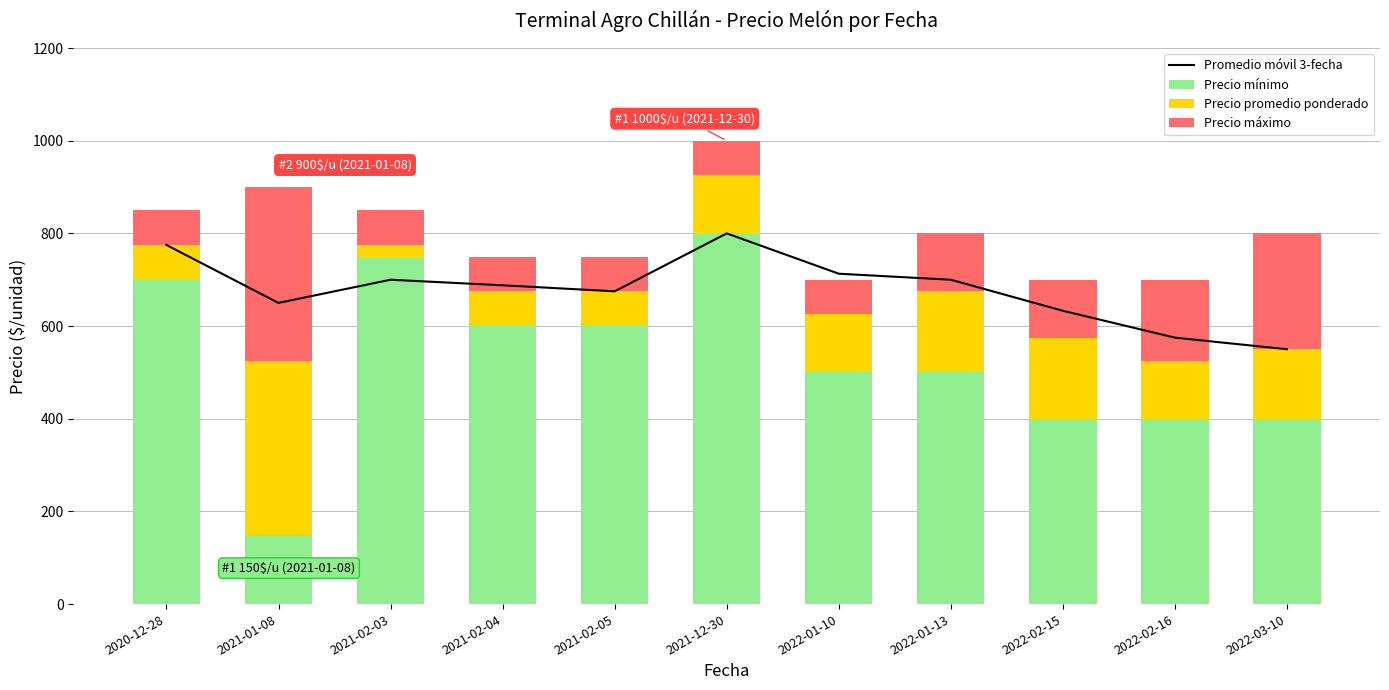

Reading right to left, transcribe all the data shown in this chart.

Promedio móvil 3-fecha: 2022-03-10=550	2022-02-16=575	2022-02-15=633	2022-01-13=700	2022-01-10=713	2021-12-30=800	2021-02-05=675	2021-02-04=688	2021-02-03=700	2021-01-08=650	2020-12-28=775
Precio mínimo: 2022-03-10=400	2022-02-16=400	2022-02-15=400	2022-01-13=500	2022-01-10=500	2021-12-30=800	2021-02-05=600	2021-02-04=600	2021-02-03=750	2021-01-08=150	2020-12-28=700
Precio promedio ponderado: 2022-03-10=150	2022-02-16=125	2022-02-15=175	2022-01-13=175	2022-01-10=125	2021-12-30=125	2021-02-05=75	2021-02-04=75	2021-02-03=25	2021-01-08=375	2020-12-28=75
Precio máximo: 2022-03-10=250	2022-02-16=175	2022-02-15=125	2022-01-13=125	2022-01-10=75	2021-12-30=75	2021-02-05=75	2021-02-04=75	2021-02-03=75	2021-01-08=375	2020-12-28=75